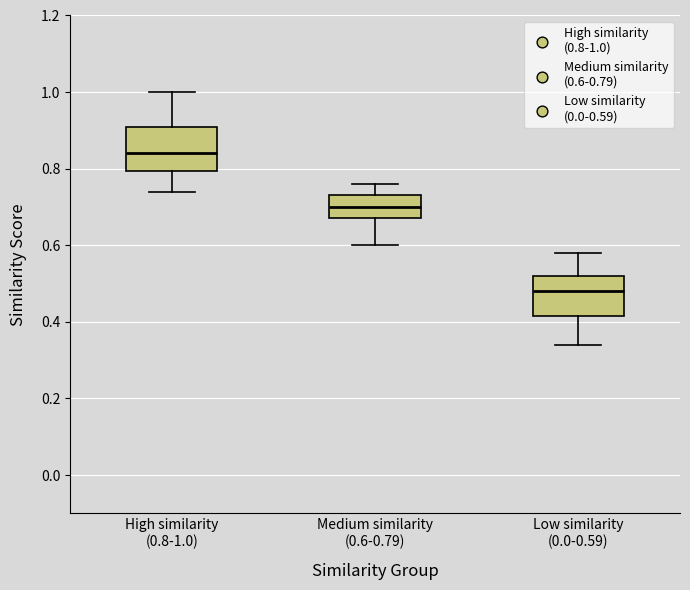

Reading left to right, transcribe this box plot: for each box, give where its median line is, the range the box spans, and where its two whiskers end, as read against the y-axis. The values are not printed on the chart, so give them approximately, as read against the axis.

High similarity (0.8-1.0): median 0.84, box 0.80 to 0.92, whiskers 0.74 to 1.00
Medium similarity (0.6-0.79): median 0.70, box 0.68 to 0.74, whiskers 0.60 to 0.76
Low similarity (0.0-0.59): median 0.48, box 0.42 to 0.52, whiskers 0.34 to 0.58